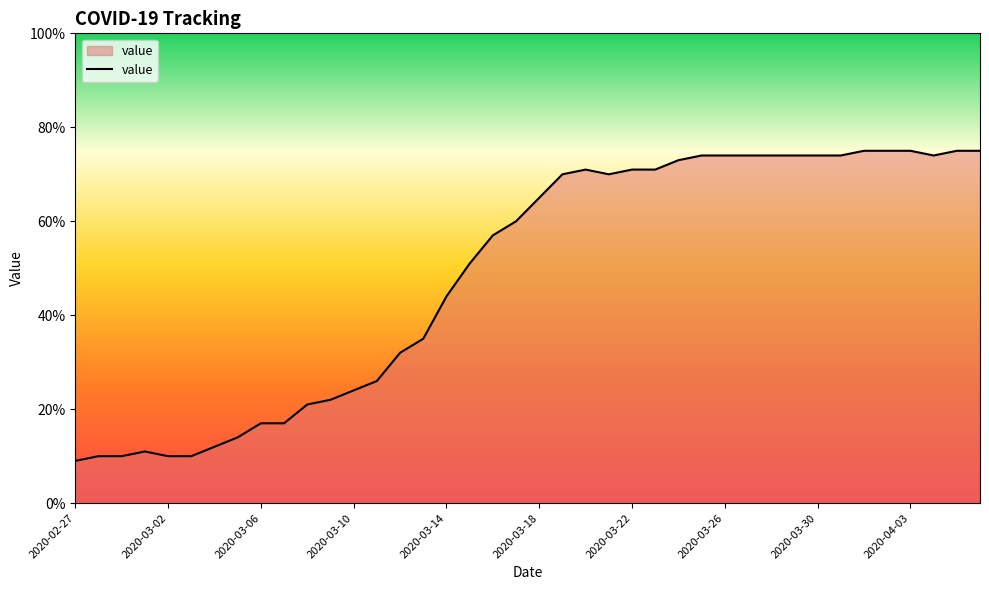

What is the minimum value shown in the chart?

9